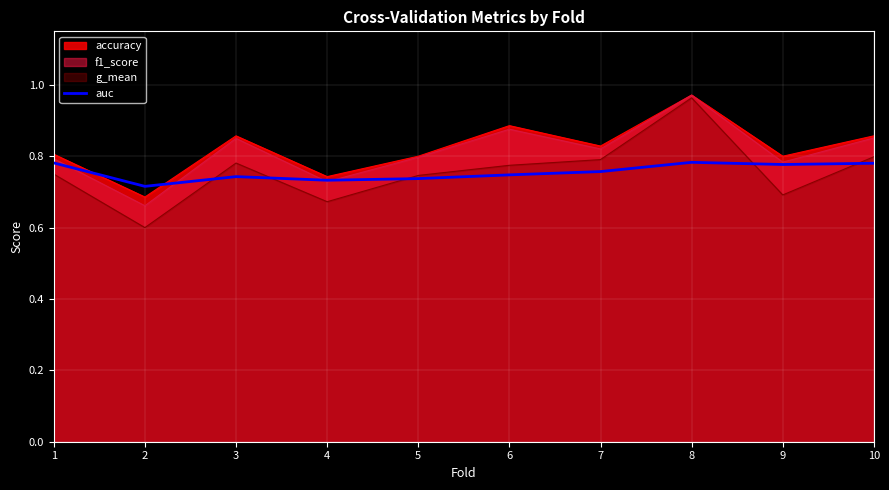

True or false: there are more than 1 points higher than both neighbors.

True